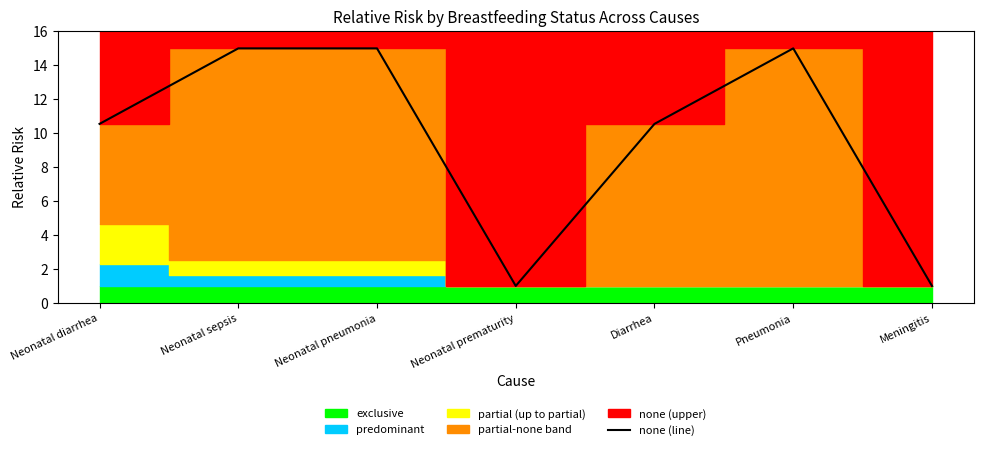

Between Neonatal diarrhea and Pneumonia, which is larger?

Pneumonia